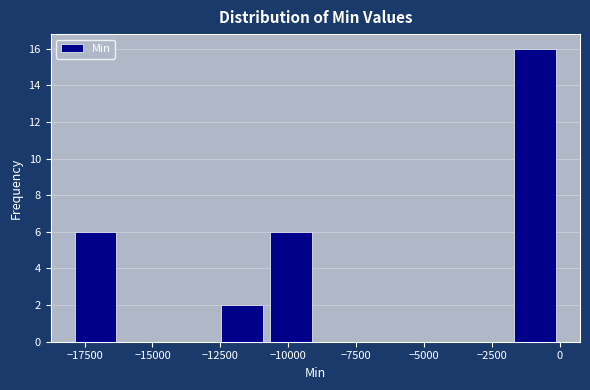

Around what value on the x-axis is the tallest bar? Give the approximate position of its centre, as read against the axis.

-1000